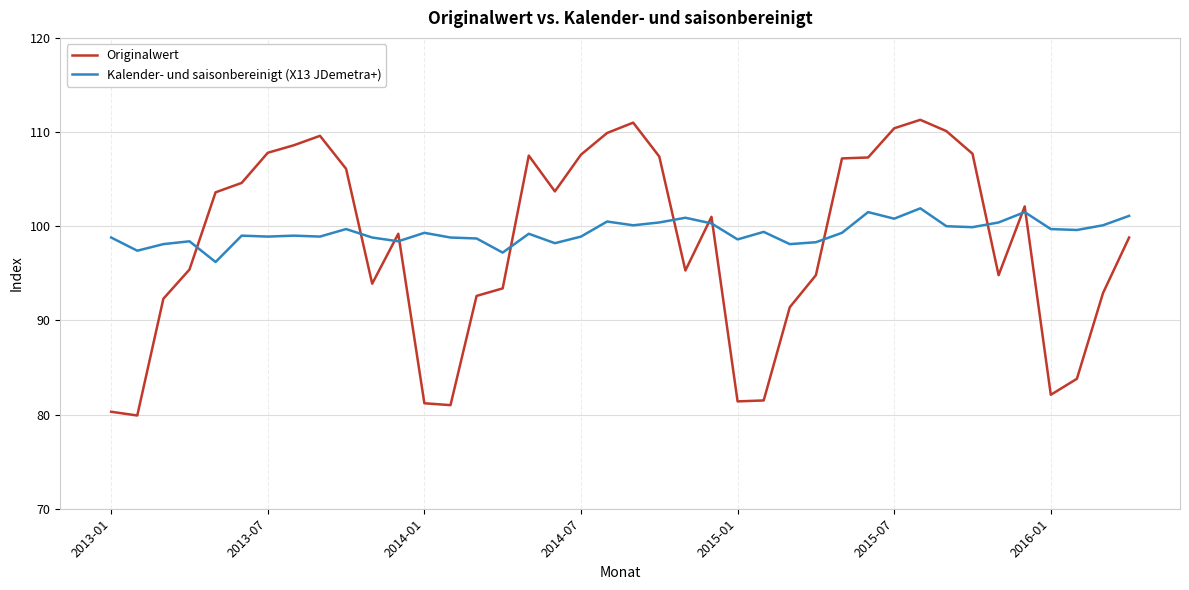

What is the lowest value of the Kalender- und saisonbereinigt (X13 JDemetra+) series?

96.2